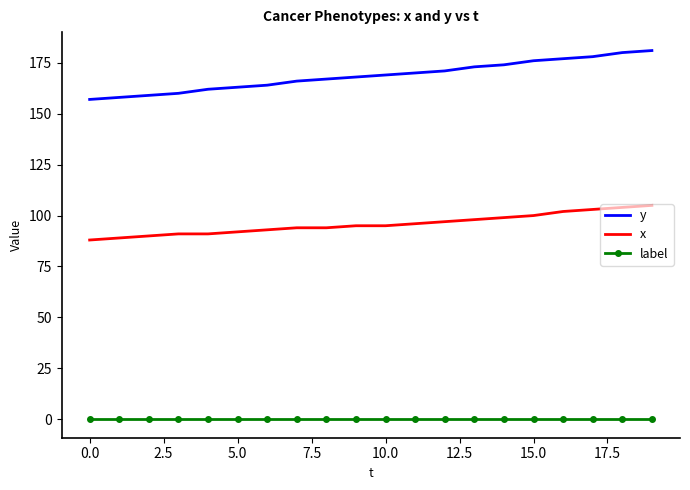

Which series has the widest spread of values?

y